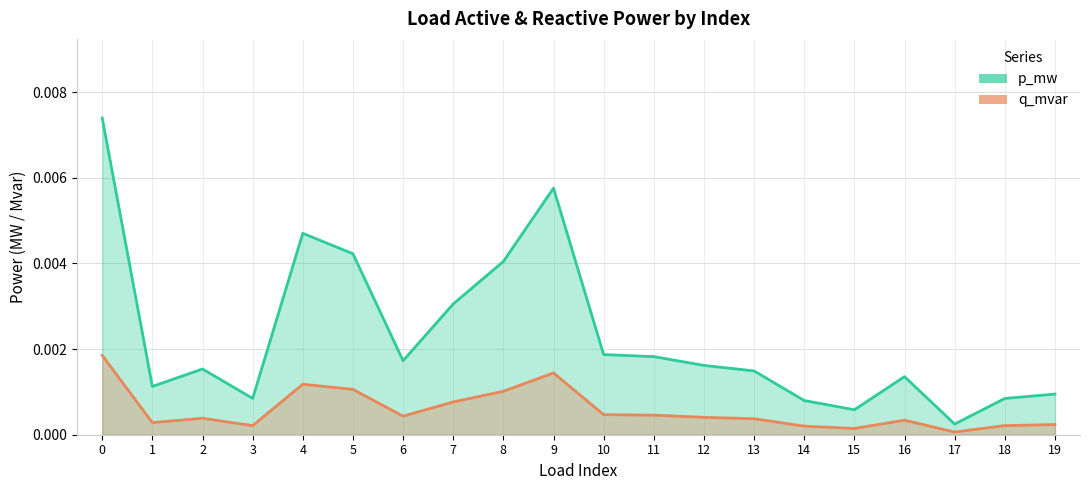

Where is the first local maximum for p_mw?

2